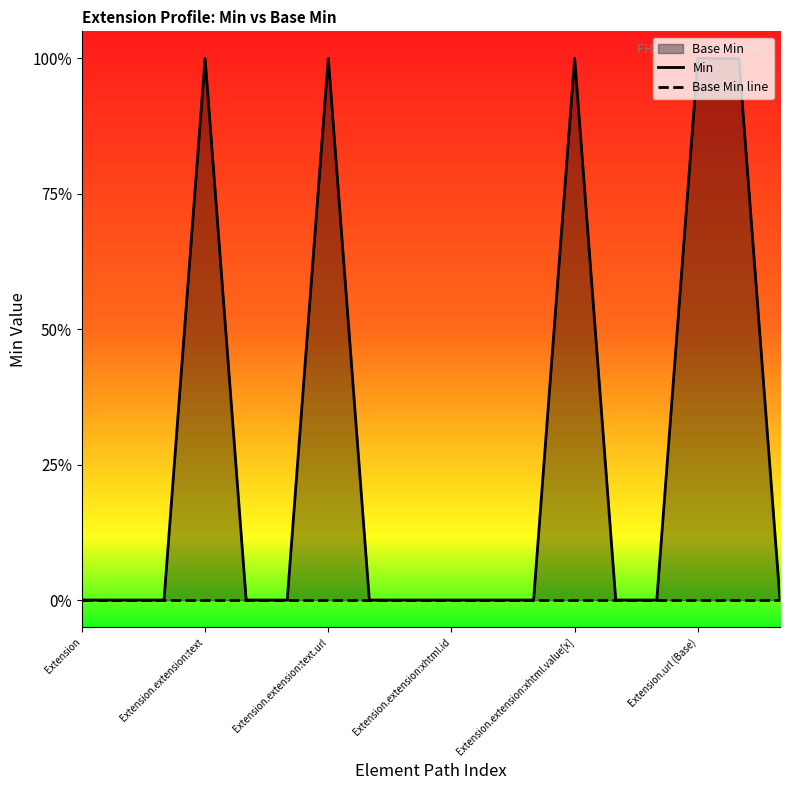

How many interior local peaks does the Min series have?

3